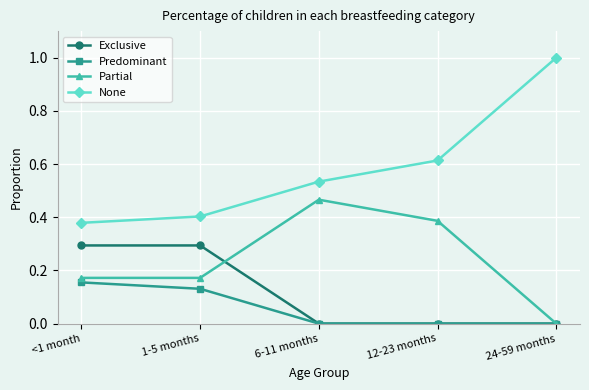

Which series has the largest range (max minus min)?

None